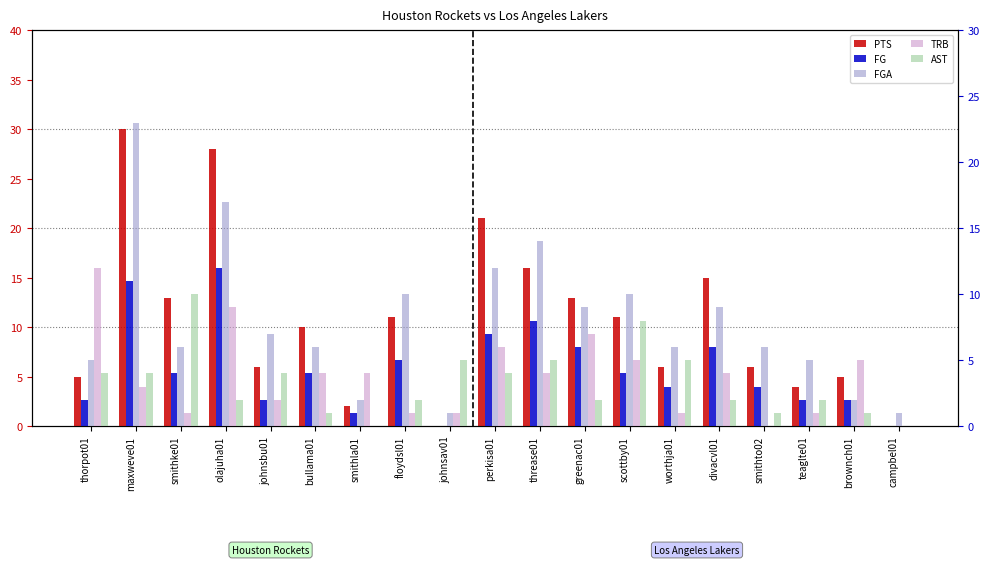

Between floydsl01 and johnsav01, which is larger?

floydsl01